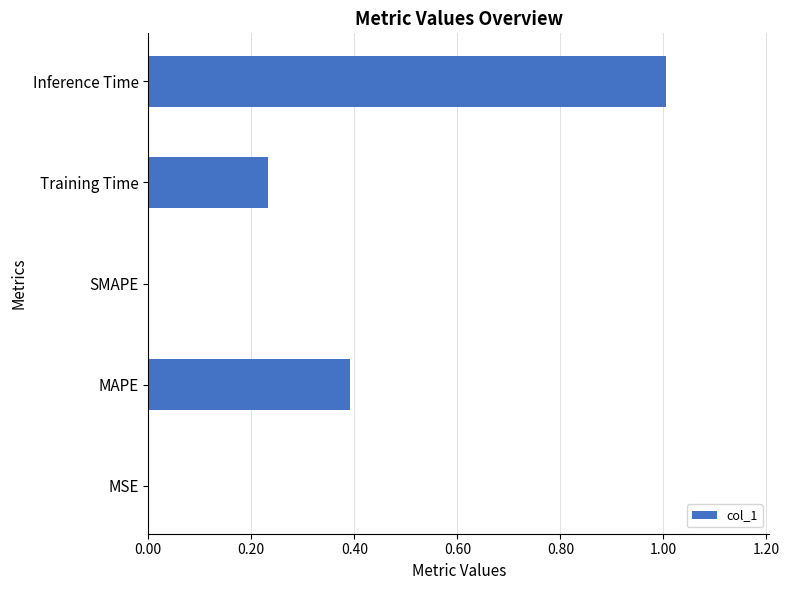

What is the sum of all values?

1.6